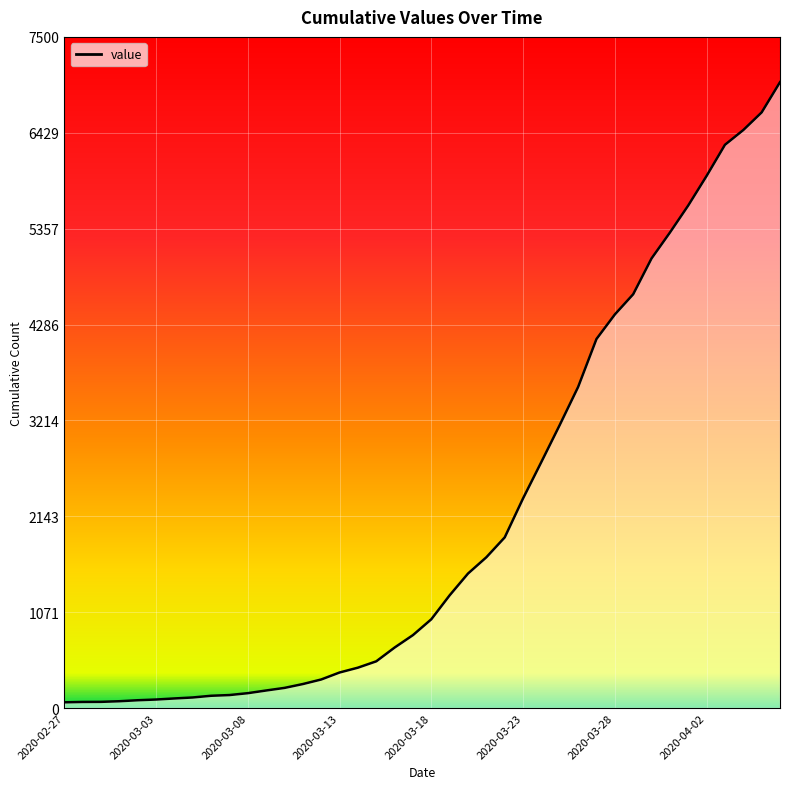

True or false: there are more than 0 points higher than both neighbors.

False